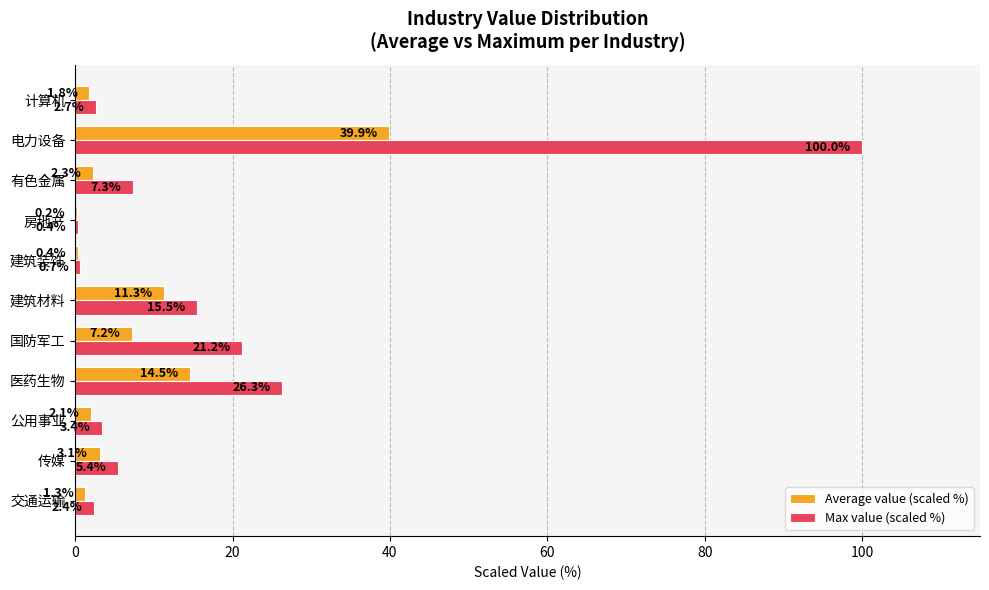

The Max value (scaled %) series shows 7.3 at 有色金属. True or false?

True